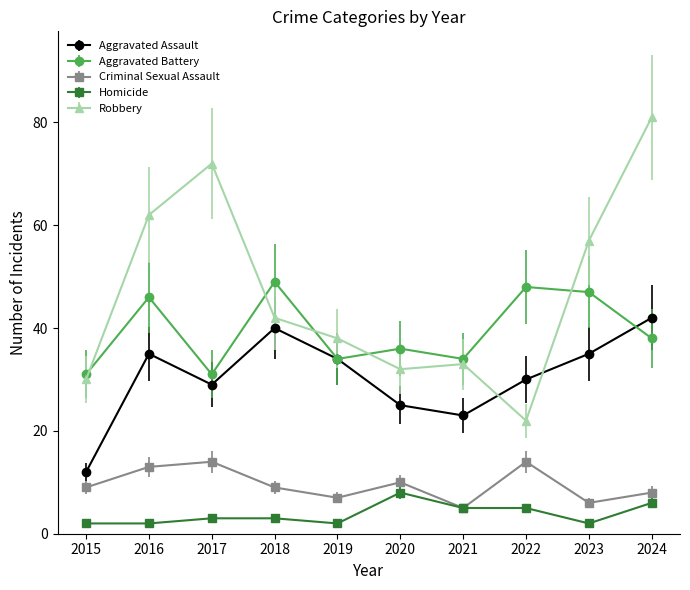

At which label is Robbery closest to 51?

2023